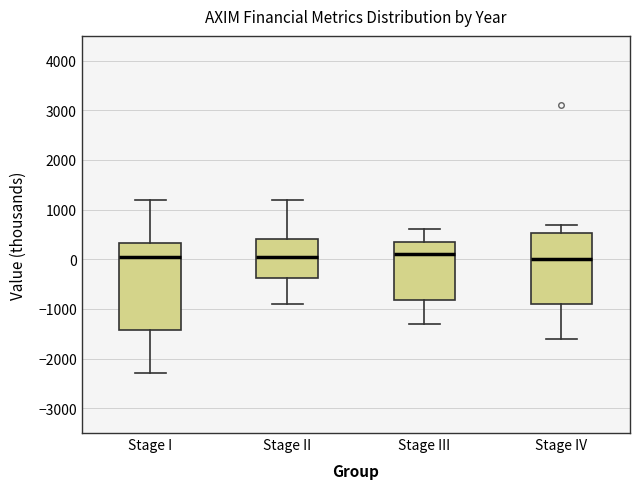

Reading left to right, read every box against the y-axis: the position of its median line, the range the box covers, and the ends of its whiskers. The values are not printed on the chart, so give them approximately, as read against the axis.

Stage I: median 100, box -1400 to 300, whiskers -2300 to 1200
Stage II: median 100, box -400 to 400, whiskers -900 to 1200
Stage III: median 100, box -800 to 400, whiskers -1300 to 600
Stage IV: median 0, box -900 to 500, whiskers -1600 to 700